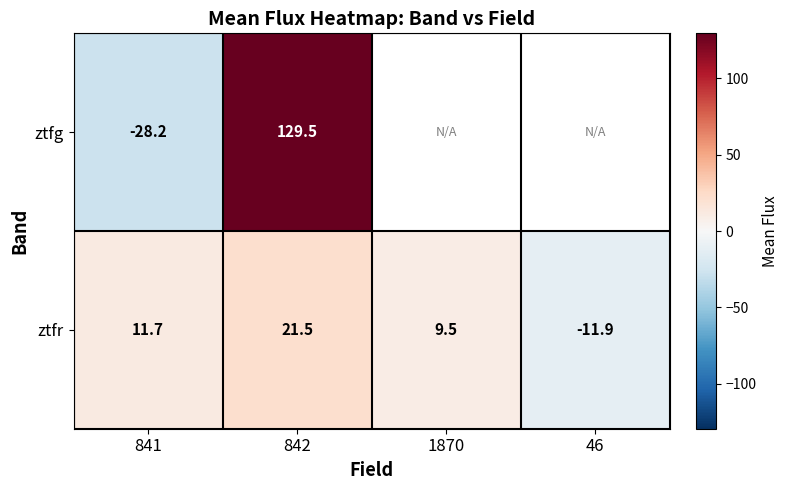

Which series changed the most between 842 and 1870?

ztfr